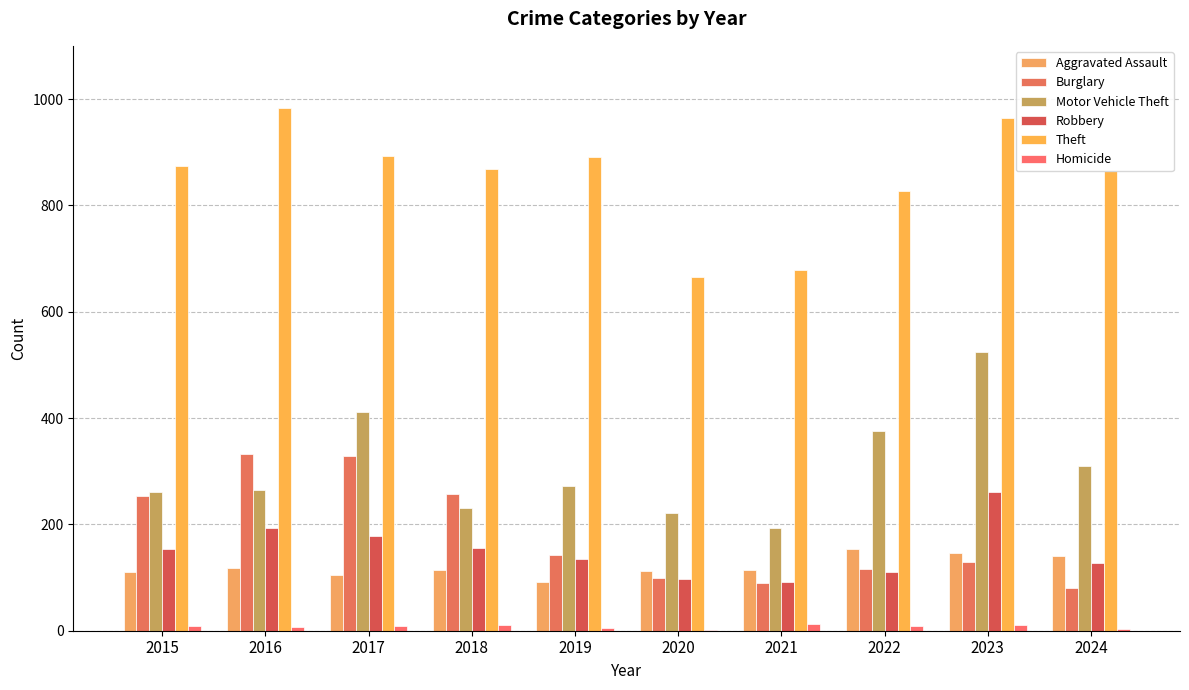

How many data points does each series have?

10